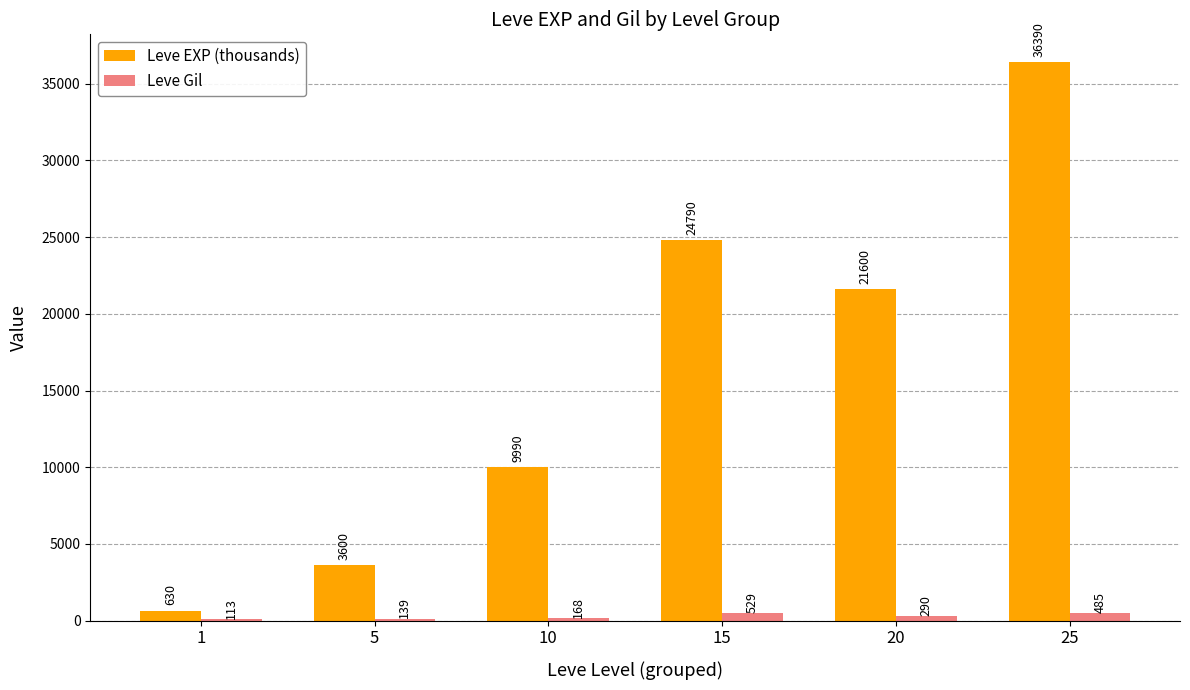

Is the value of Leve Gil at 1 greater than the value of Leve EXP (thousands) at 5?

No